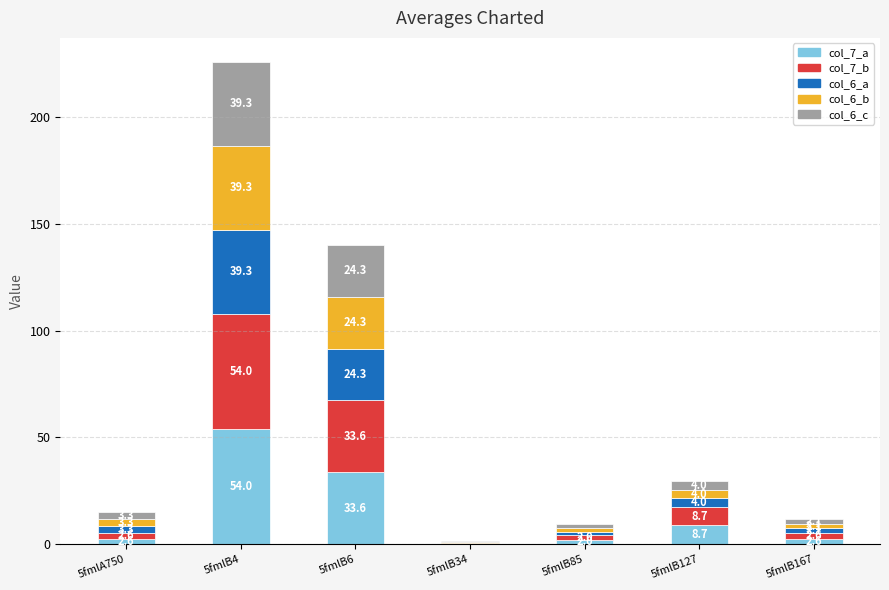

The value of col_7_a at 5fmlA750 is 2.6. True or false?

True